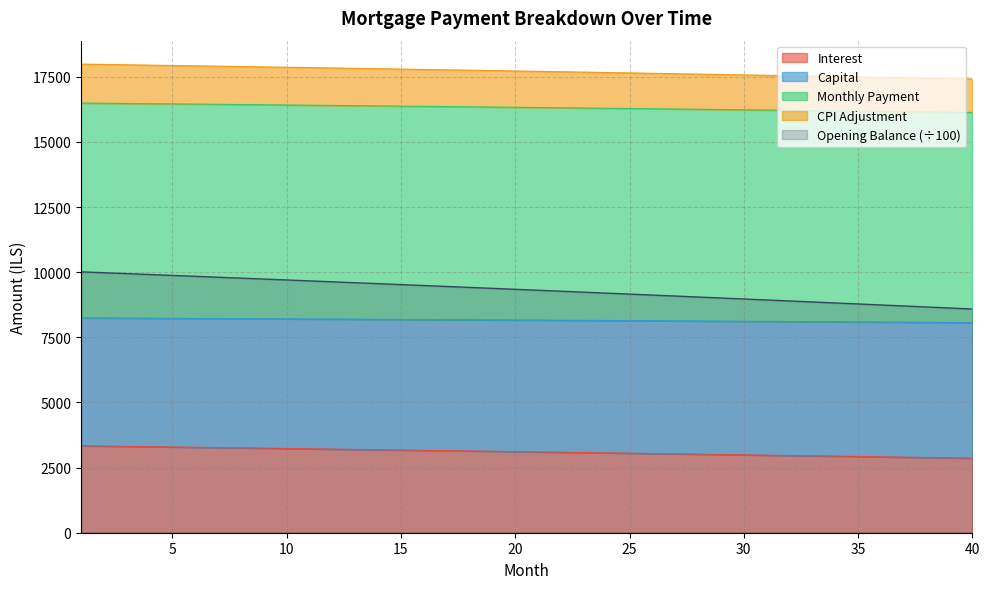

At how many categories does at least one series exceed 6310?

40